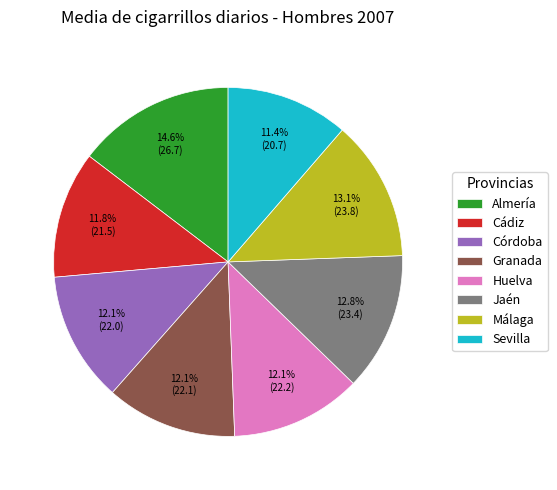

What percentage is the Granada slice, to the nearest percent?

12%